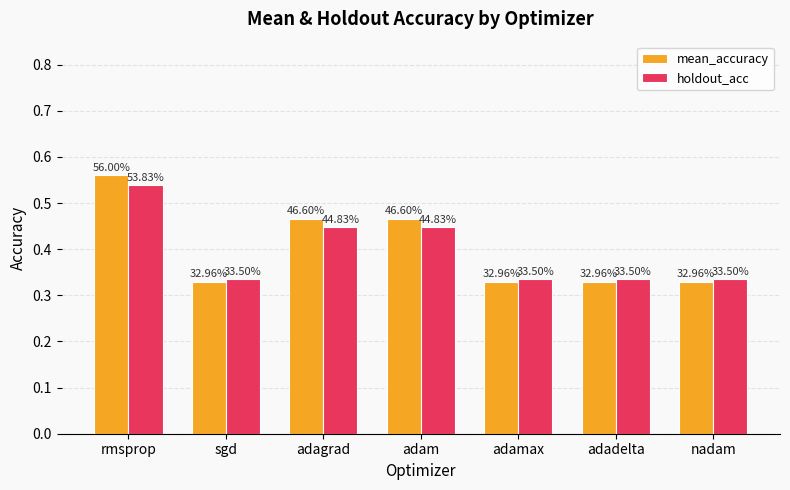

What is the label of the 4th bar from the right?

adam